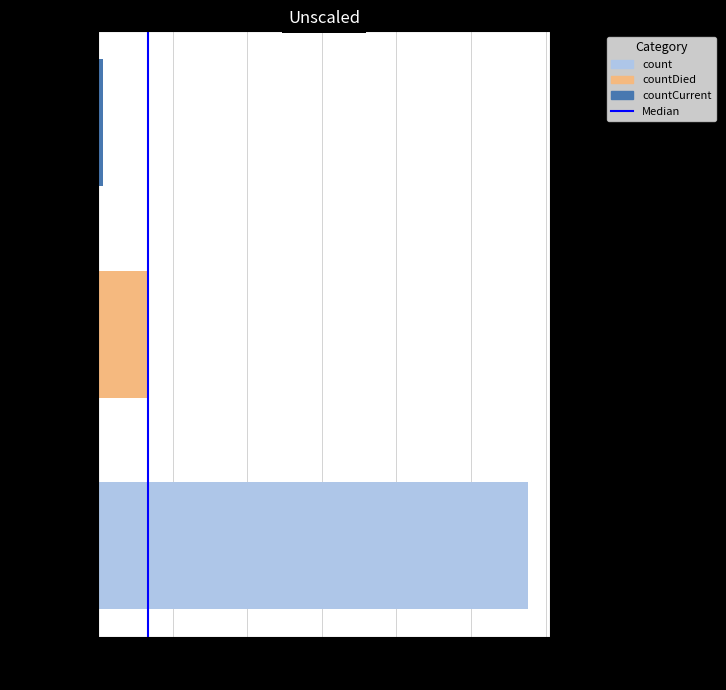

What is the change in value from 0 to 20000?

+1